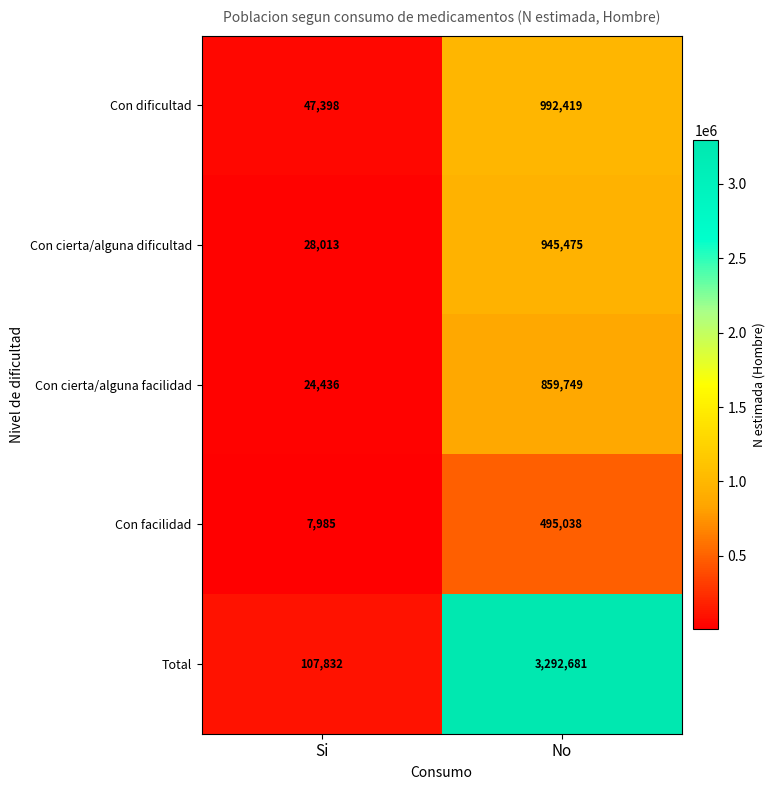

Which series changed the most between Si and No?

Total